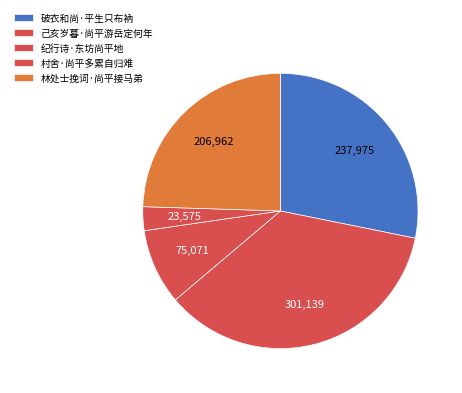

Is it true that 纪行诗·东坊尚平地 is 9% of the pie?

True